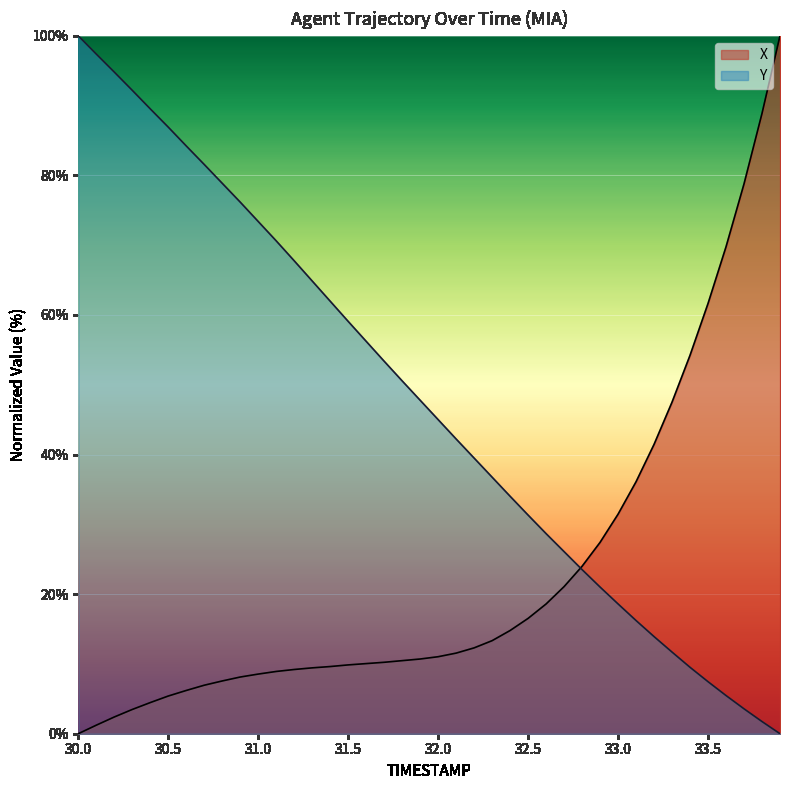

Does the chart display data point markers on the line(s)?

No